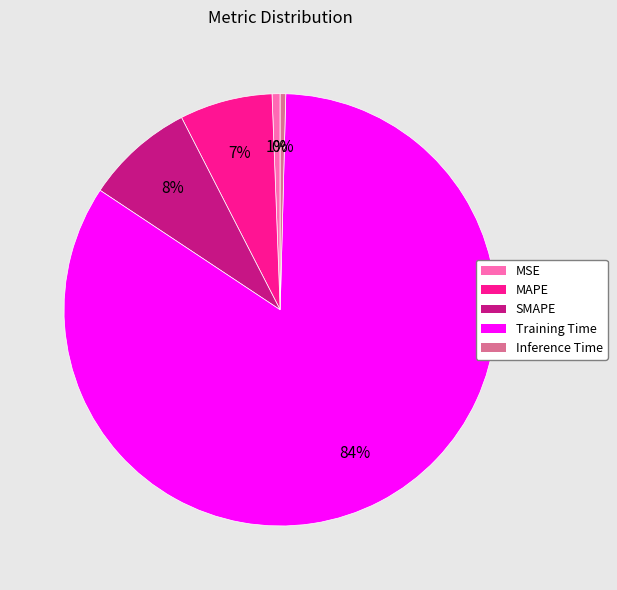

To the nearest percent, what is the combined percentage of MSE and Inference Time?

1%